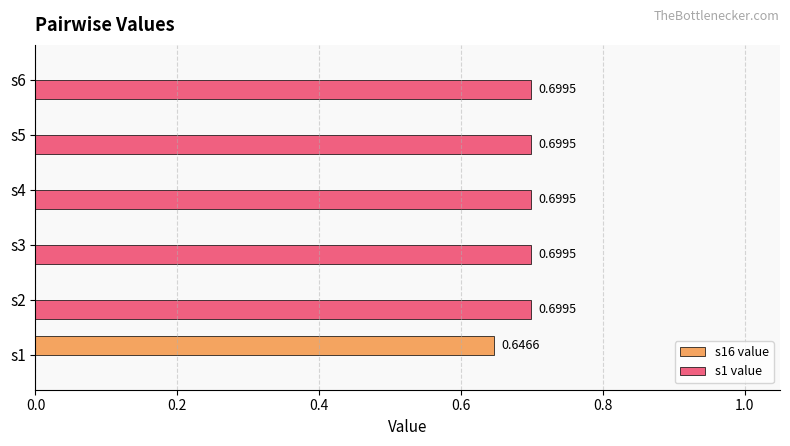

What is the sum of all s1 value values?

3.5